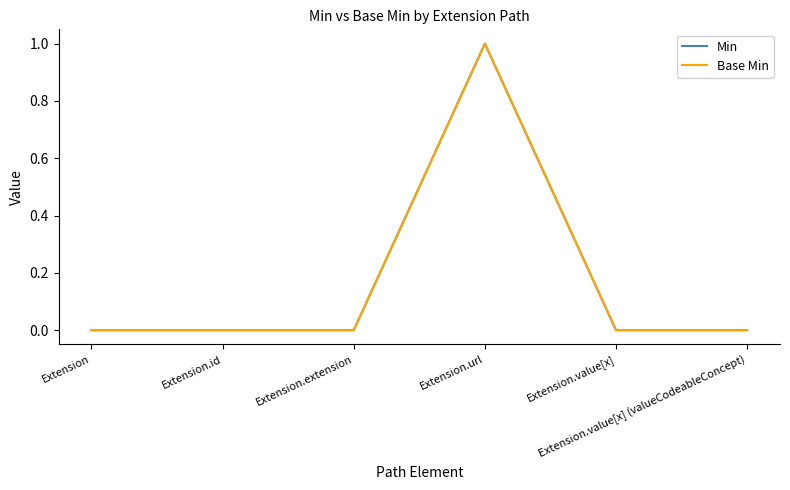

List the labels in order of Min value, smallest first.

Extension, Extension.id, Extension.extension, Extension.value[x], Extension.value[x] (valueCodeableConcept), Extension.url